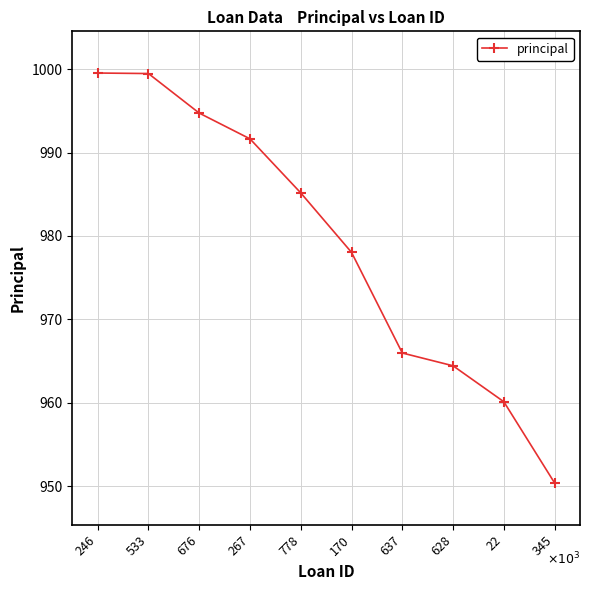

Count the number of categories in the chart.

10